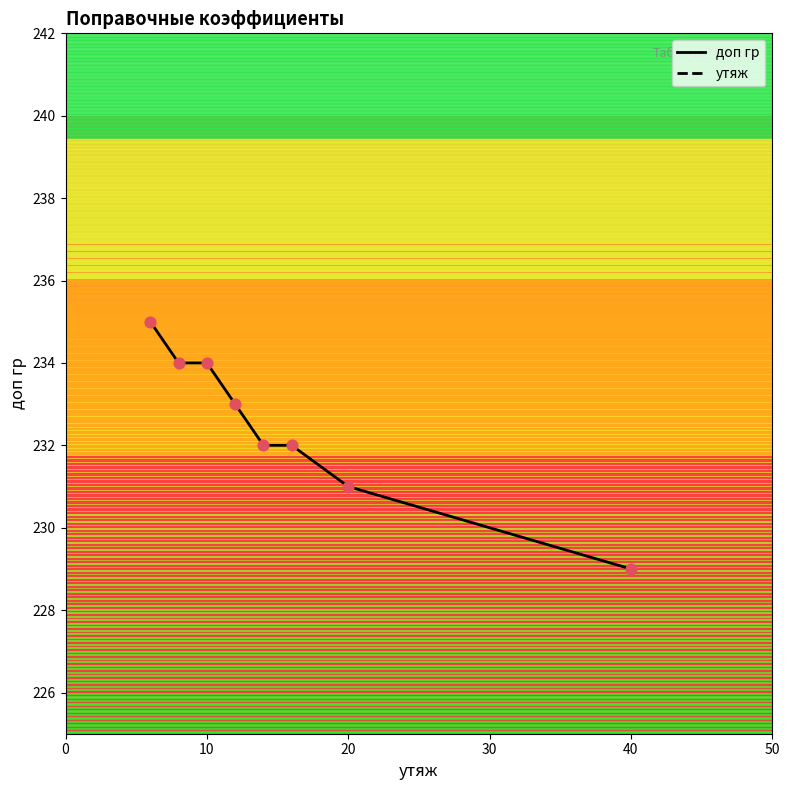

Which category has the lowest value in the доп гр series?

40